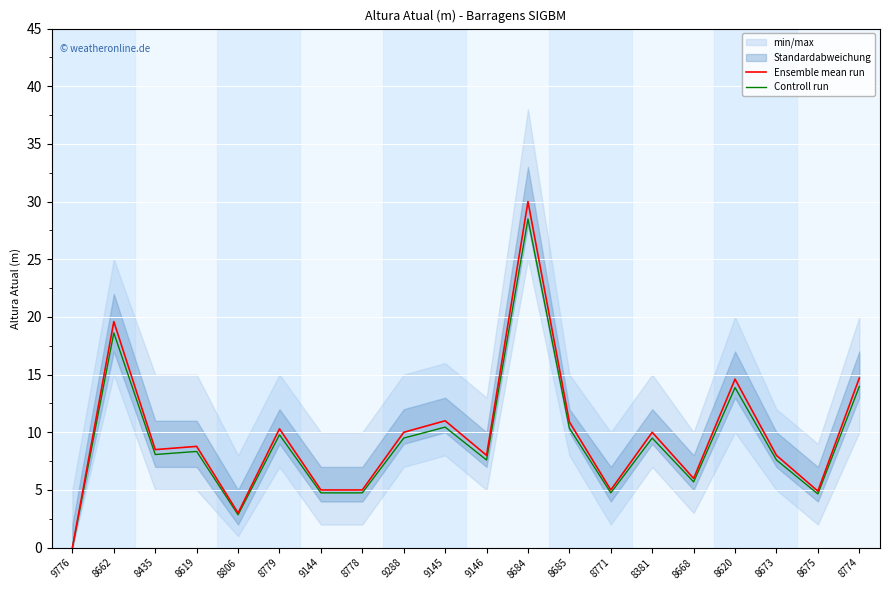

Rank the categories by Controll run value from highest to lowest.

8684, 8662, 8774, 8620, 9145, 8685, 8779, 9288, 8381, 8619, 8435, 9146, 8673, 8668, 9144, 8778, 8771, 8675, 8806, 9776